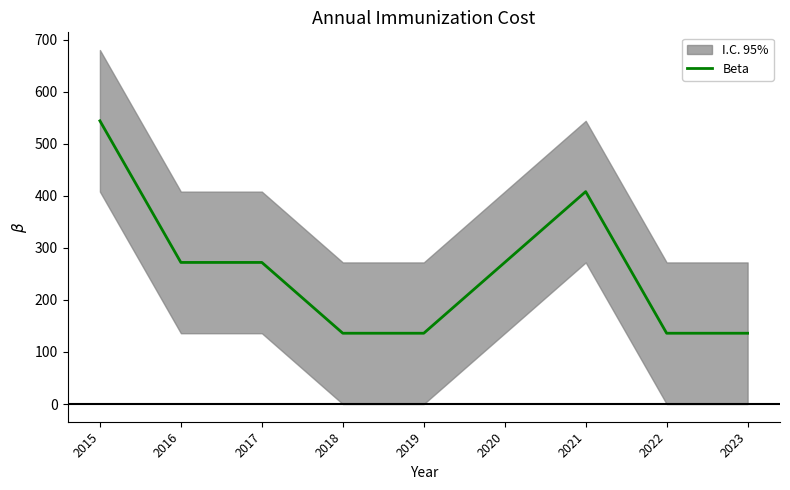

How many lines are shown in the chart?

1